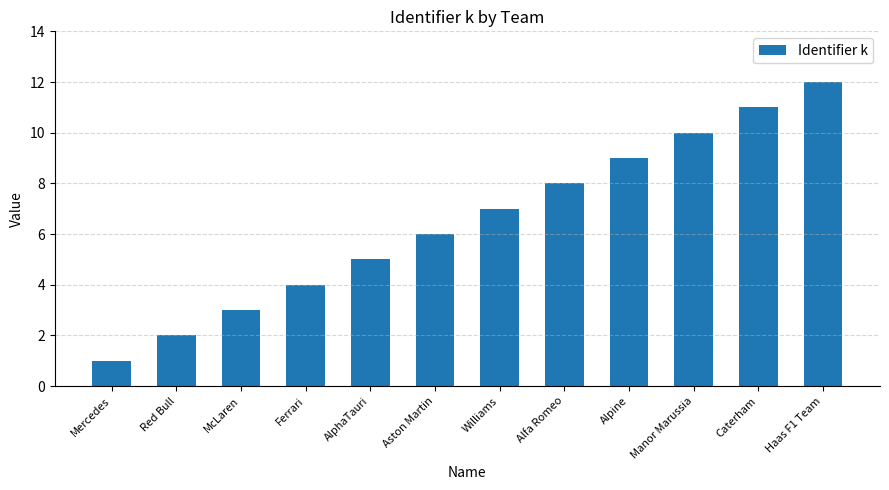

What is the greatest value displayed?

12